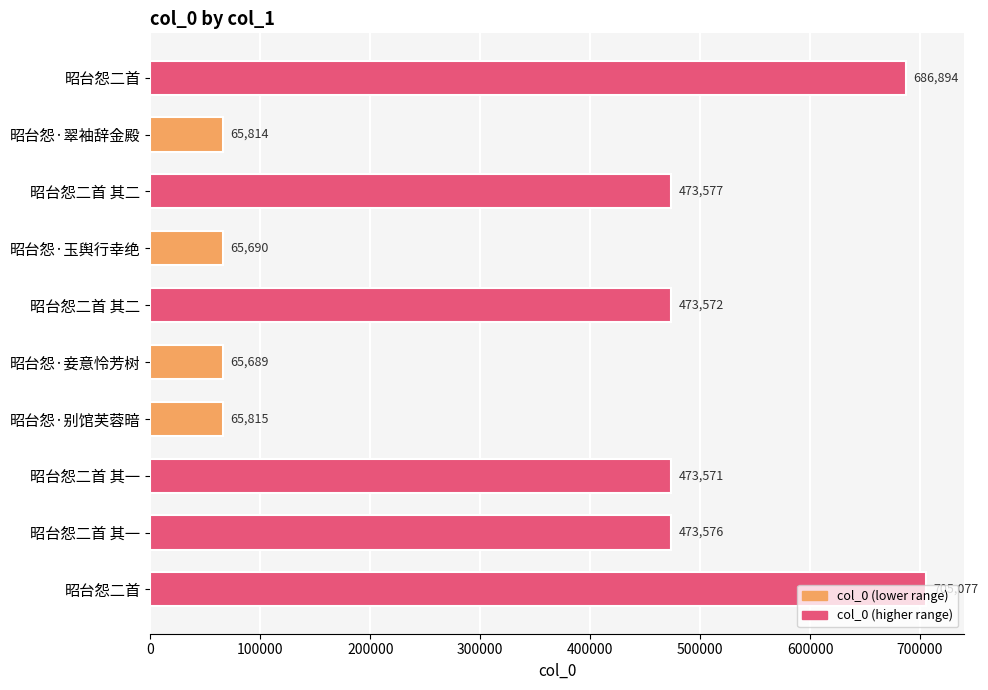

What is the sum of all values?

3549275